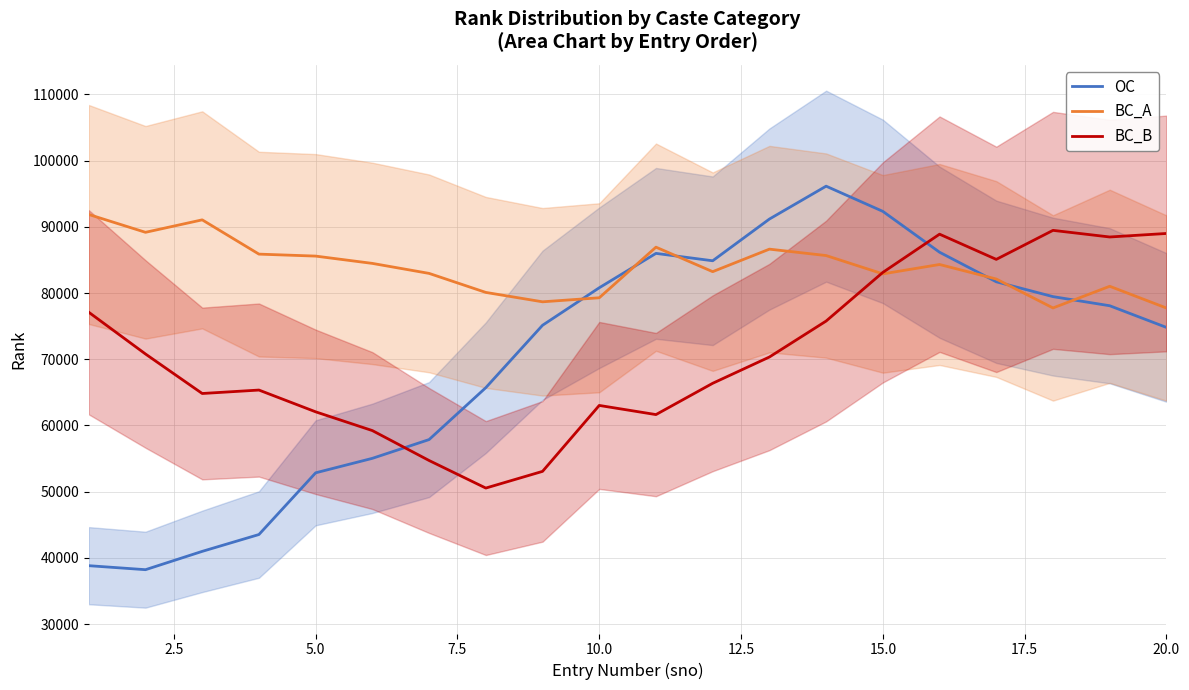

The value of BC_B at 20.0 is 30176.3. True or false?

False